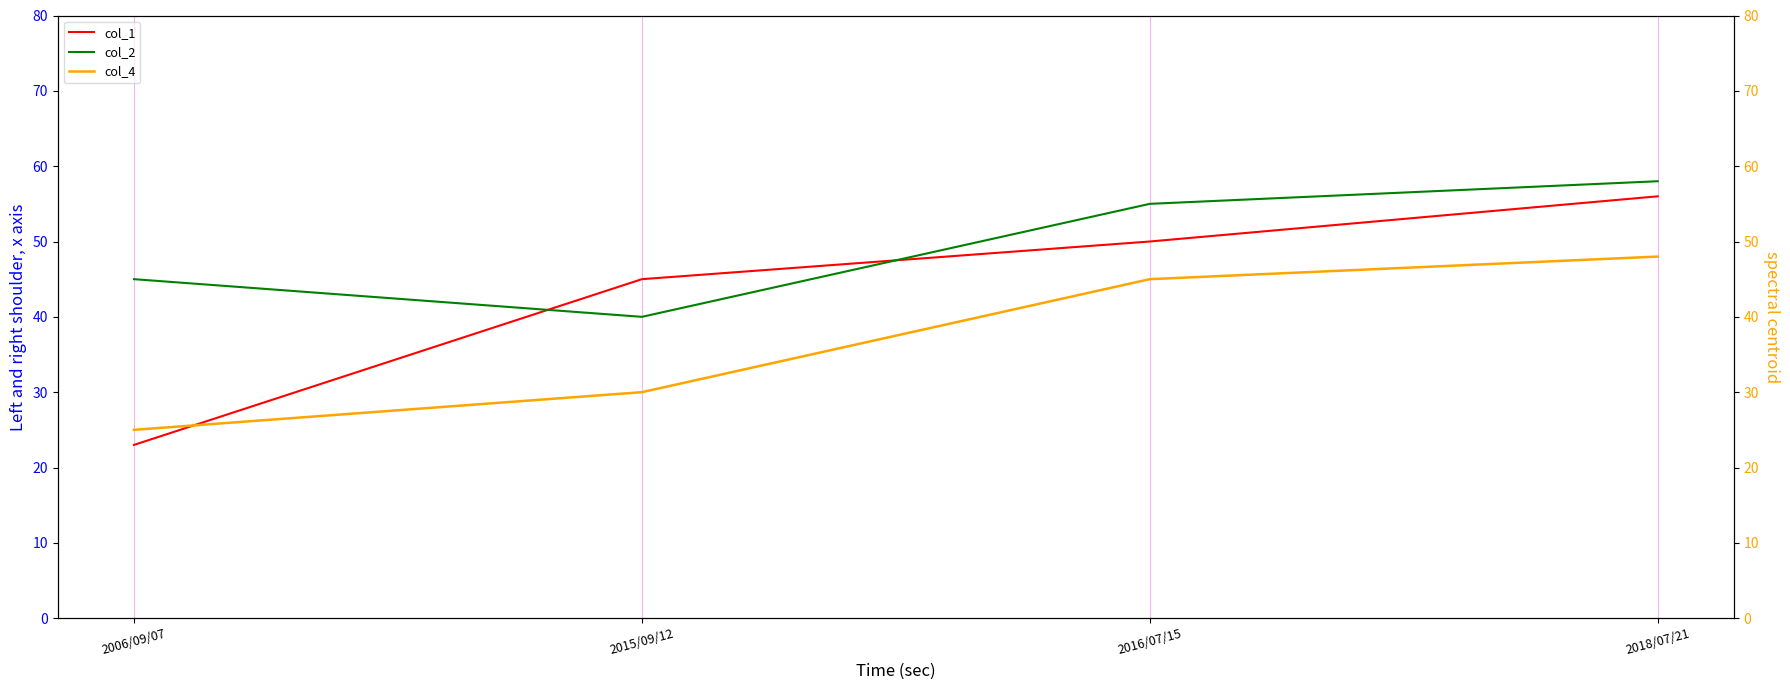

Where is col_4 nearest to the value 36?

2015/09/12